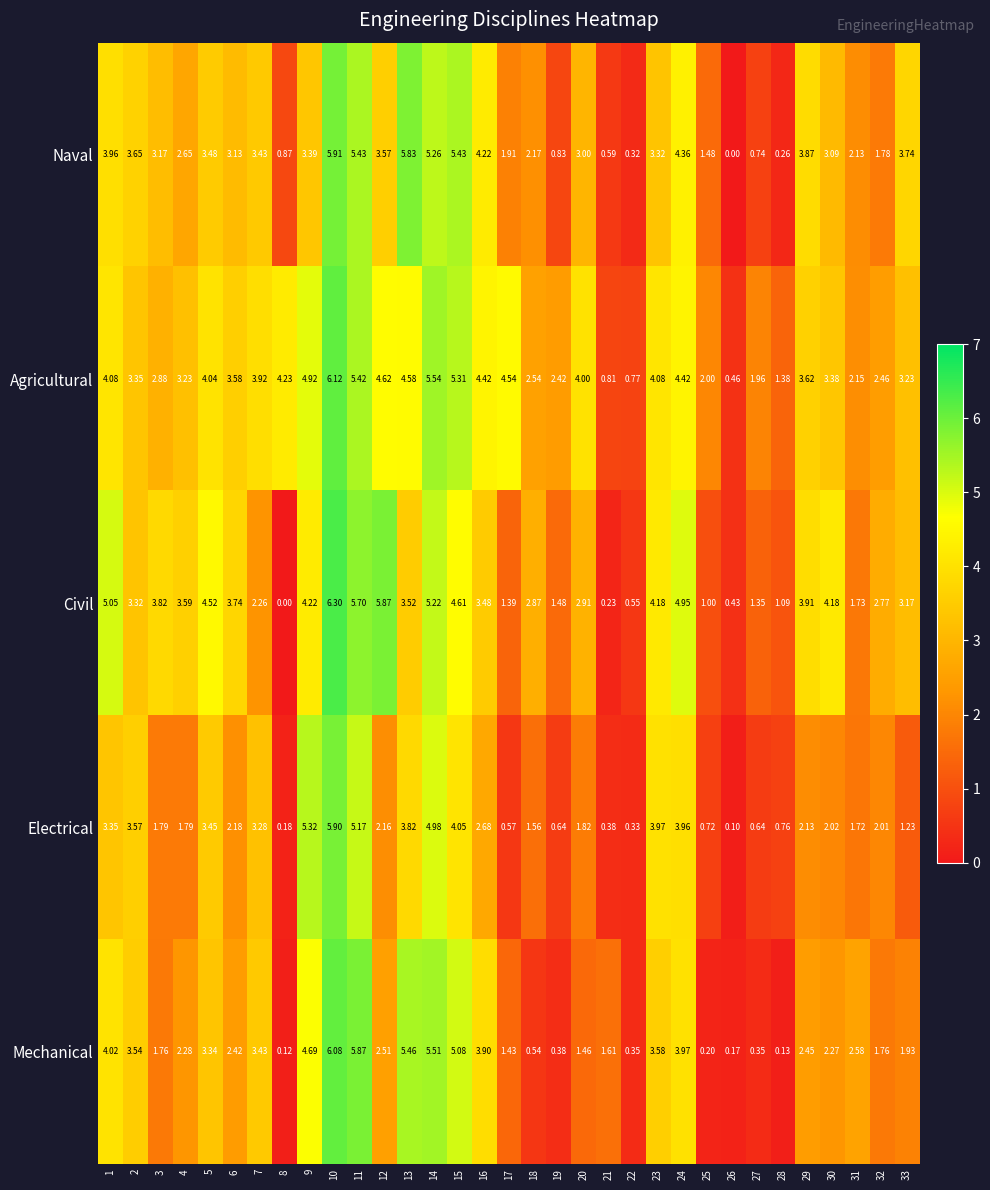

Which series has the widest spread of values?

Civil